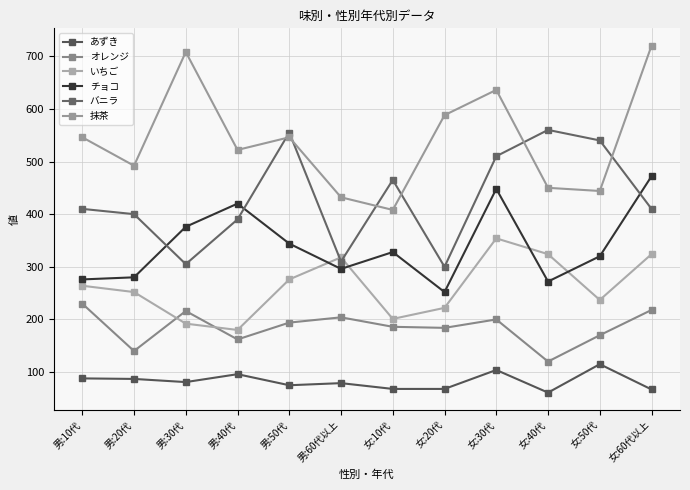

List the series in order of their peak value, lowest first.

あずき, オレンジ, いちご, チョコ, バニラ, 抹茶